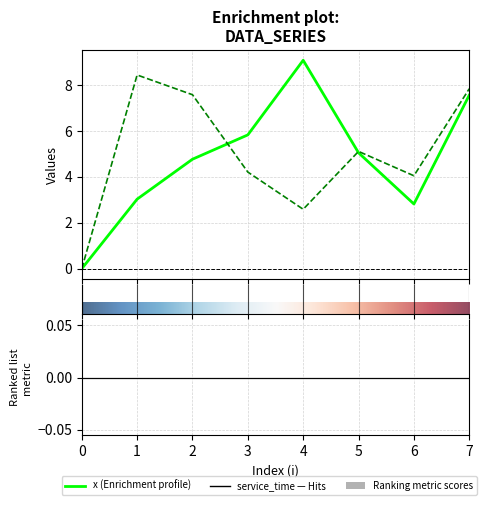

List the series in order of their peak value, lowest first.

y, x